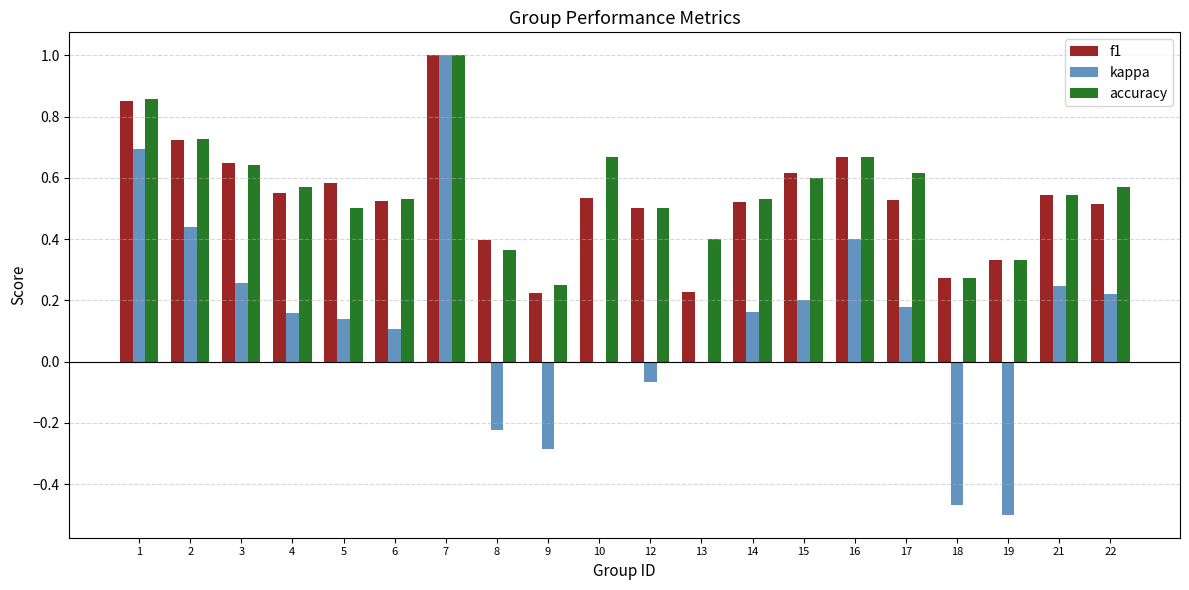

What is the greatest value displayed?

1.0